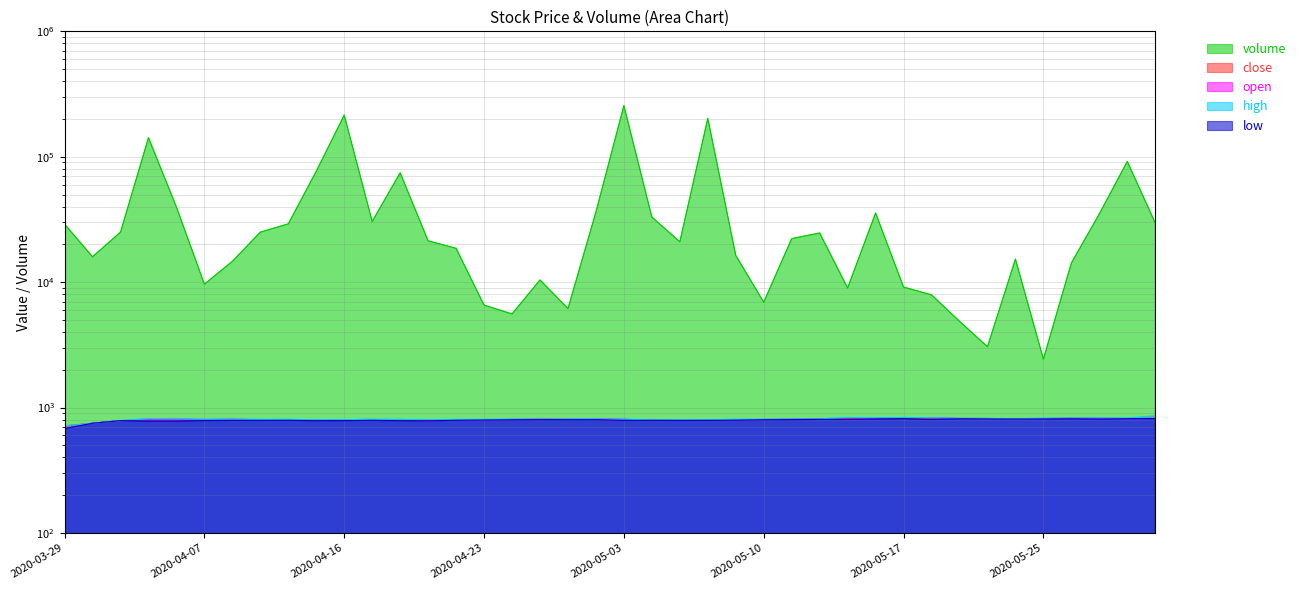

What is the difference between the highest and lowest values at 2020-04-28?

5359.9